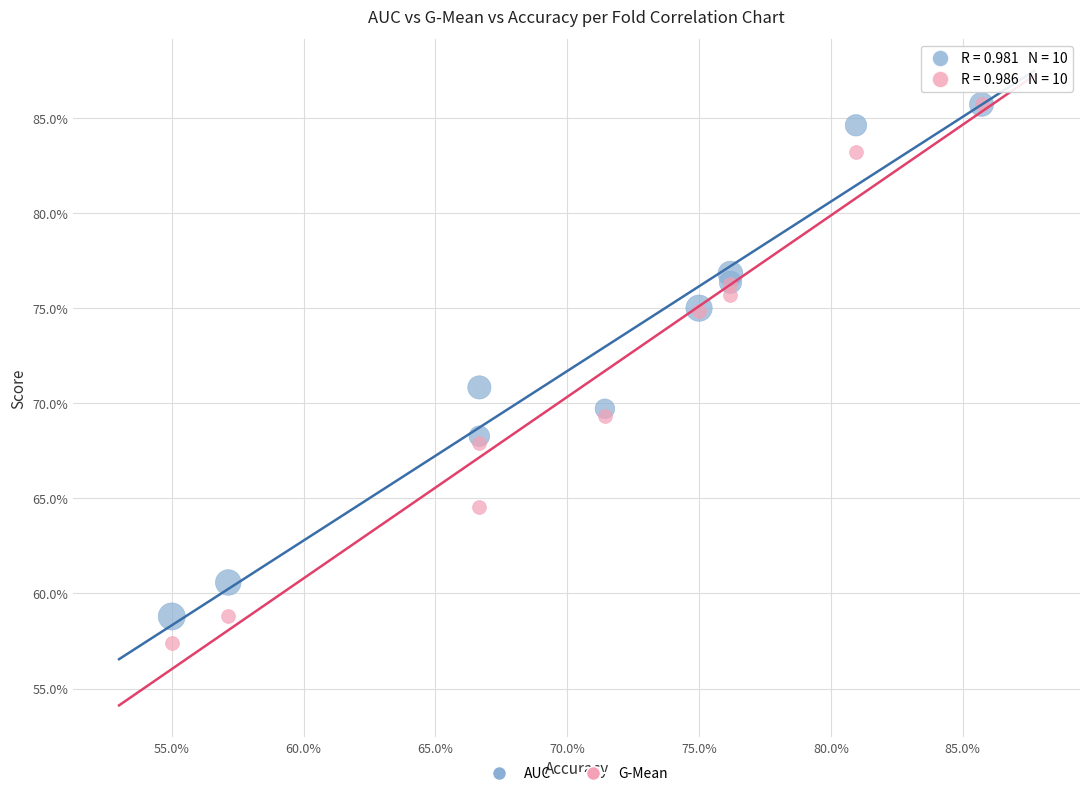

What are all the series names shown in the legend?

AUC, G-Mean